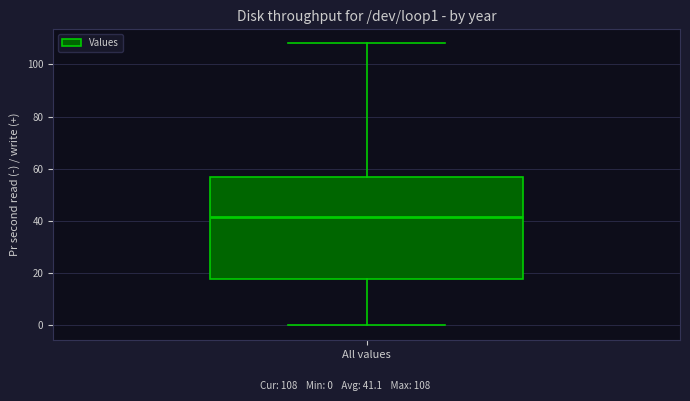

Transcribe this box plot: give where the median line is, the range the box spans, and where the two whiskers end, as read against the y-axis. The values are not printed on the chart, so give them approximately, as read against the axis.

median 42, box 18 to 58, whiskers 0 to 108